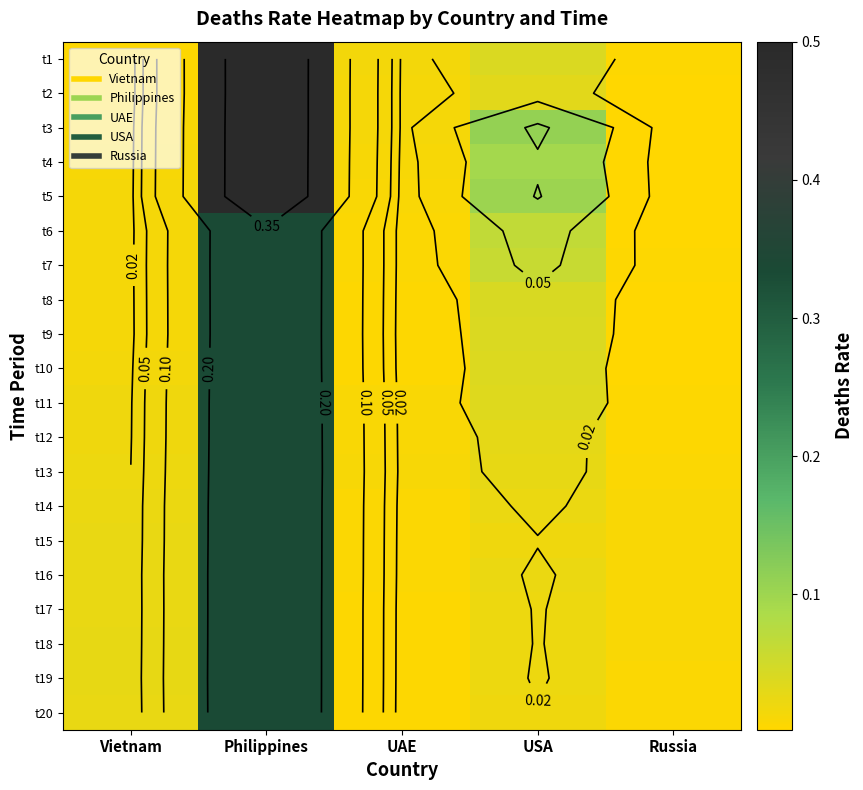

Which has a higher value, UAE or USA?

USA